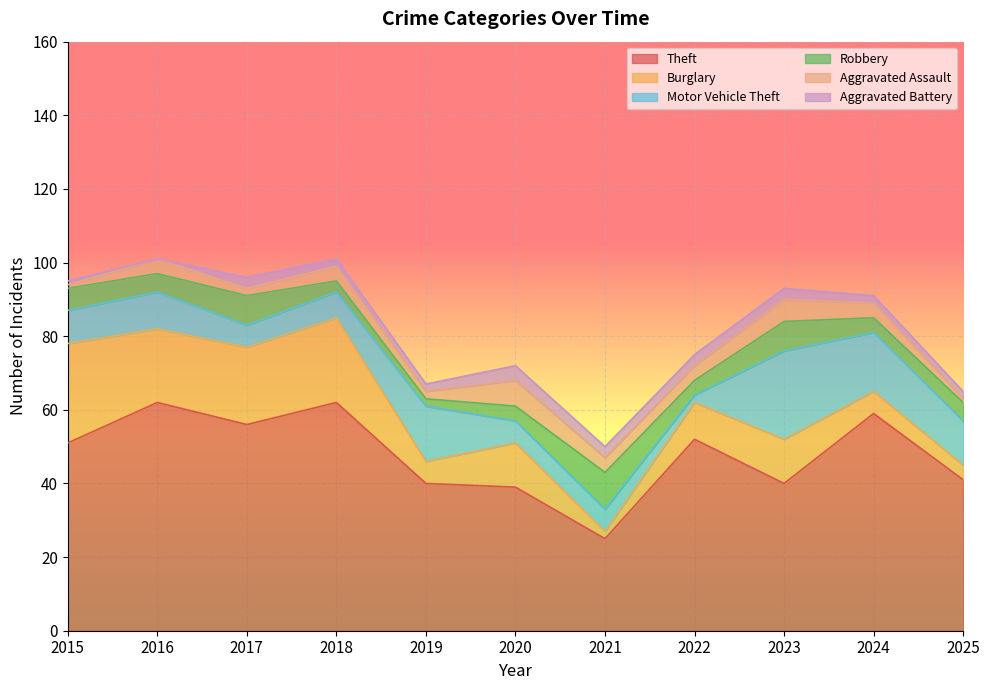

What is the difference between the maximum and second lowest values in the Theft series?

23